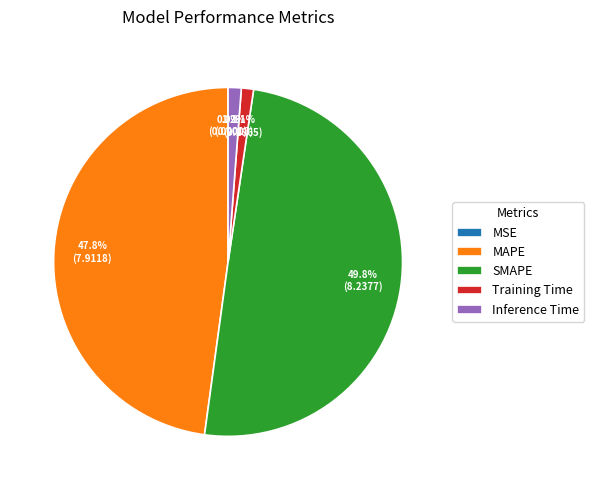

Does Training Time represent more than half of the total?

No